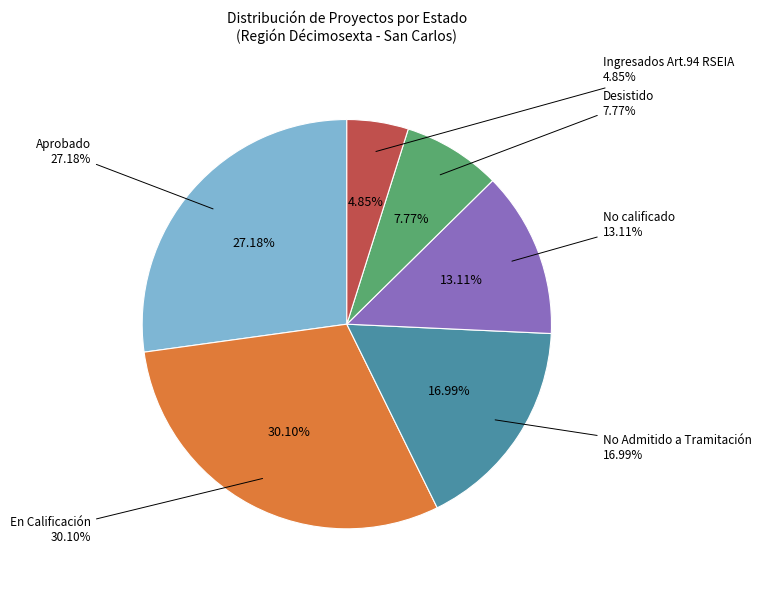

To the nearest percent, what percentage of the pie is Aprobado?

27%